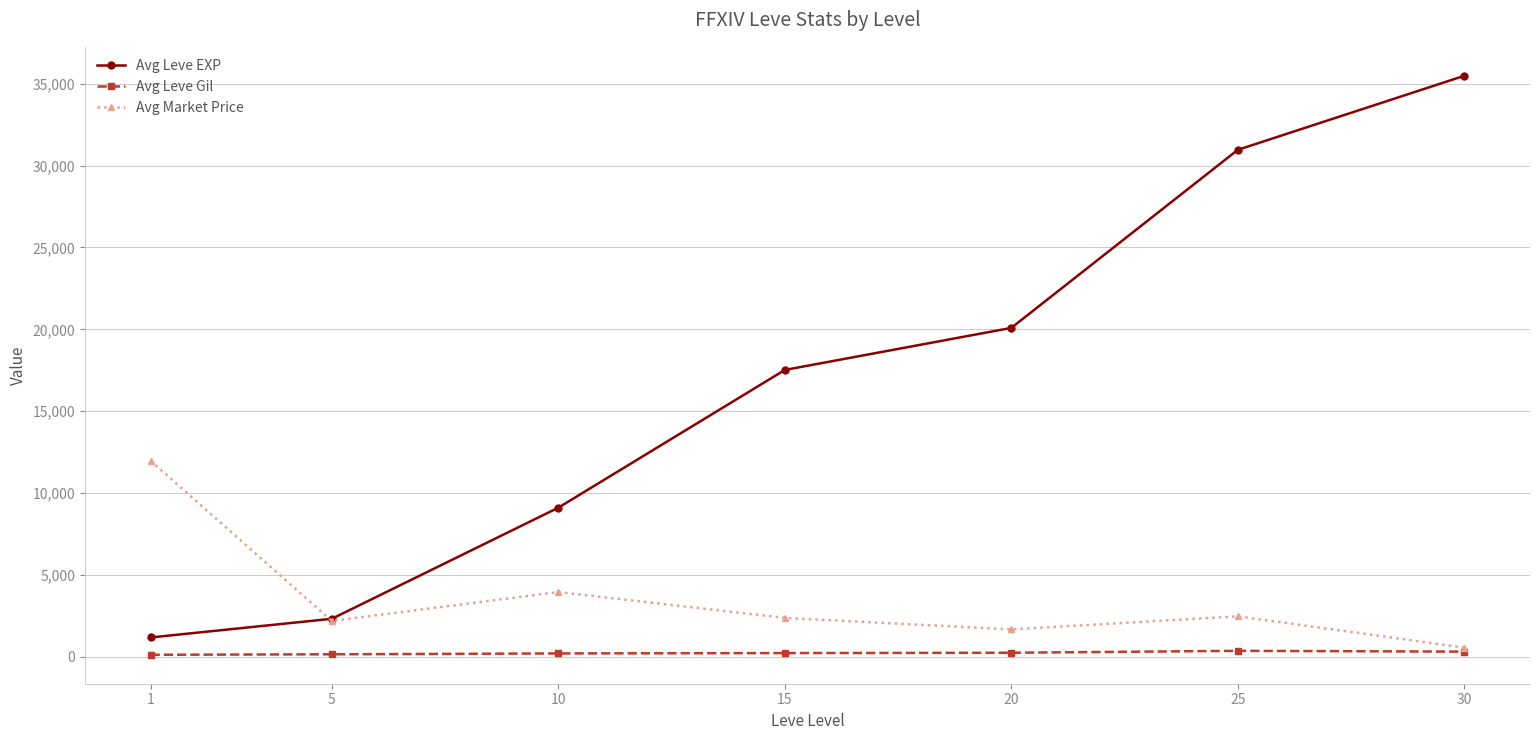

List the series in order of their overall mean, highest first.

Avg Leve EXP, Avg Market Price, Avg Leve Gil